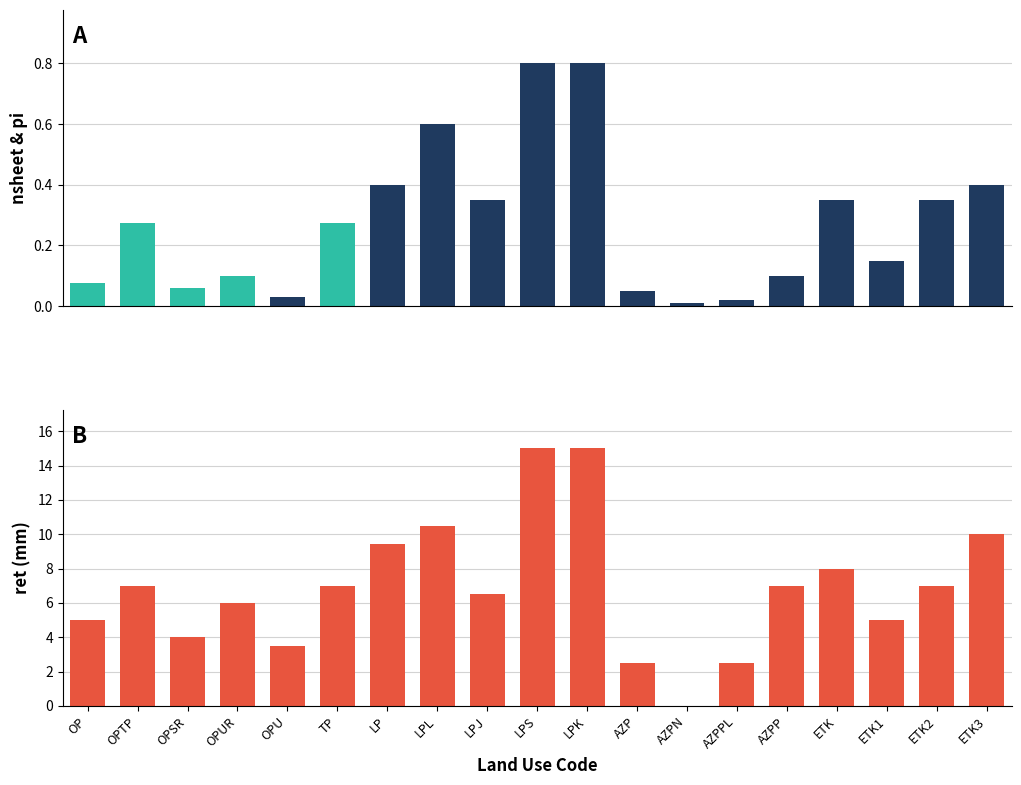

What is the label of the 16th bar from the left?

ETK